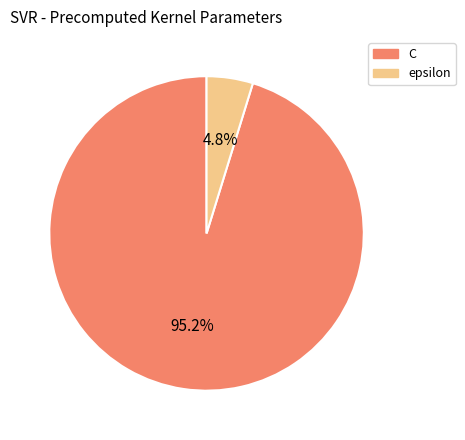

Rank the categories by value from highest to lowest.

C, epsilon